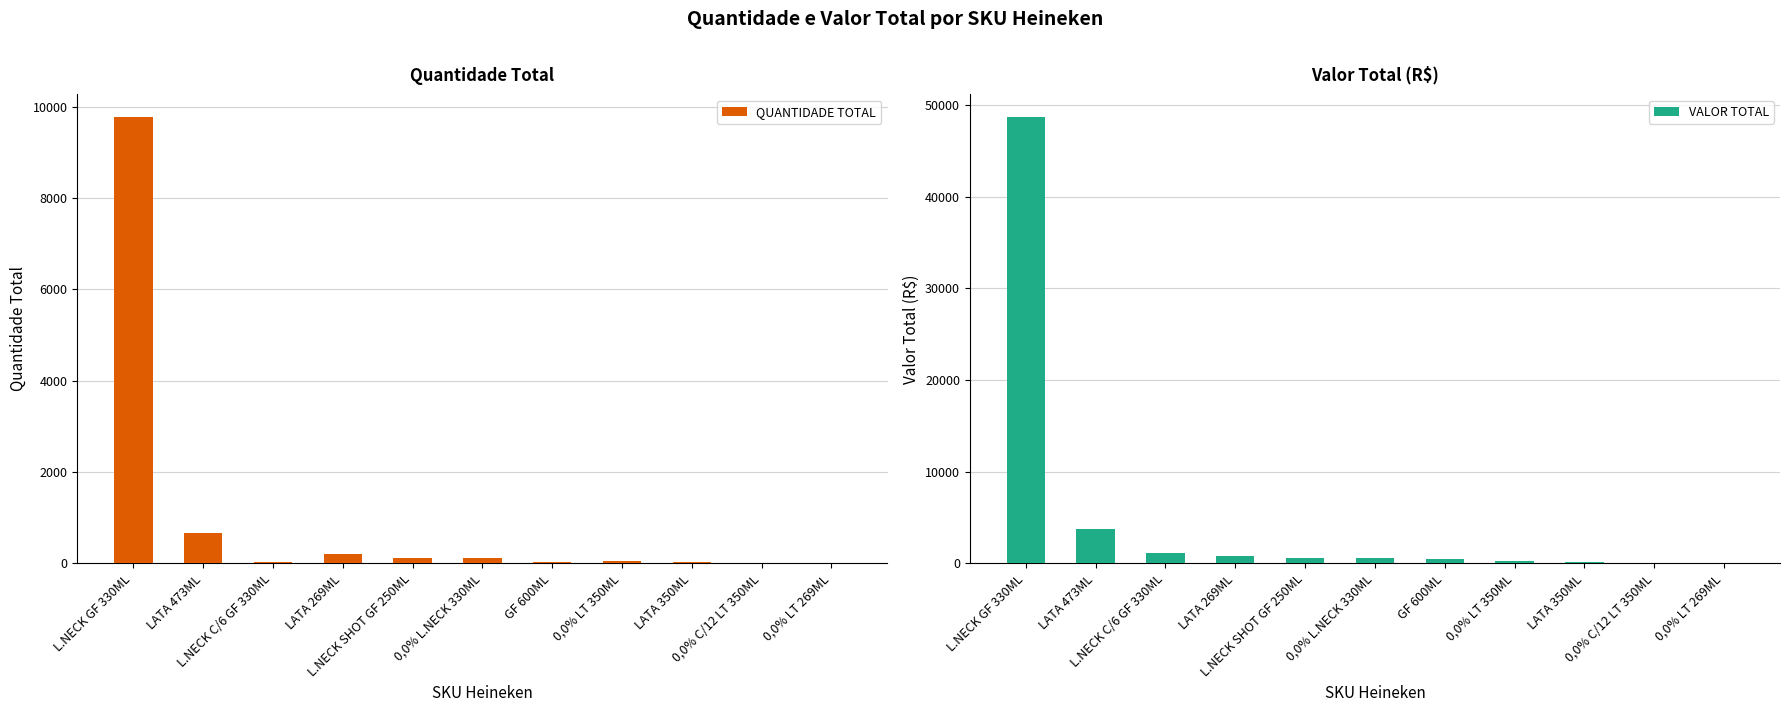

Reading left to right, list all the values displayed in this chart.

QUANTIDADE TOTAL: L.NECK GF 330ML=9784.0	LATA 473ML=665.0	L.NECK C/6 GF 330ML=39.0	LATA 269ML=203.0	L.NECK SHOT GF 250ML=120.0	0,0% L.NECK 330ML=112.0	GF 600ML=38.0	0,0% LT 350ML=42.0	LATA 350ML=23.0	0,0% C/12 LT 350ML=1.0	0,0% LT 269ML=8.0
VALOR TOTAL: L.NECK GF 330ML=48724.3	LATA 473ML=3720.9	L.NECK C/6 GF 330ML=1165.3	LATA 269ML=810.0	L.NECK SHOT GF 250ML=598.8	0,0% L.NECK 330ML=557.8	GF 600ML=455.6	0,0% LT 350ML=218.0	LATA 350ML=119.4	0,0% C/12 LT 350ML=62.3	0,0% LT 269ML=31.9